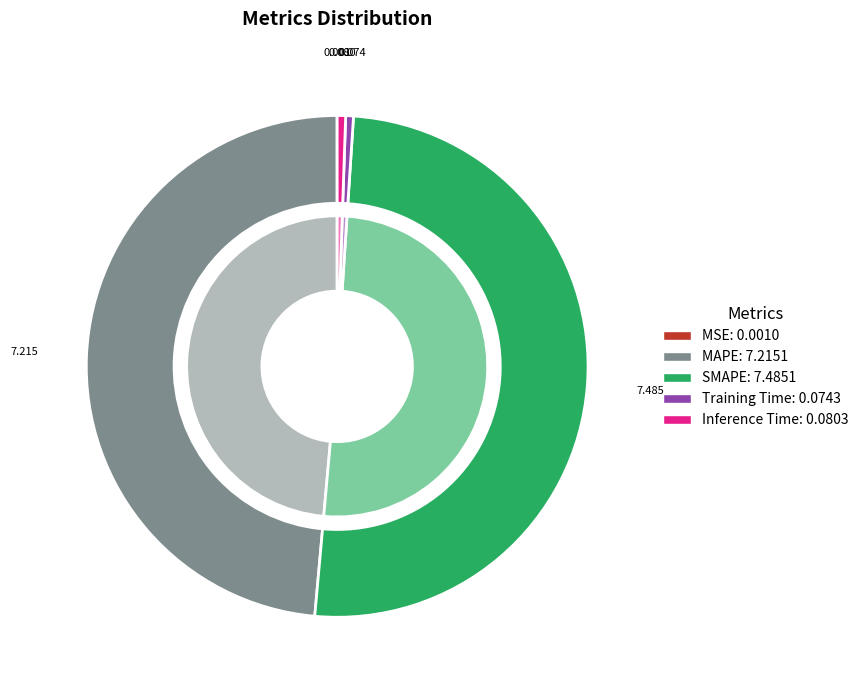

Which category accounts for the majority?

SMAPE